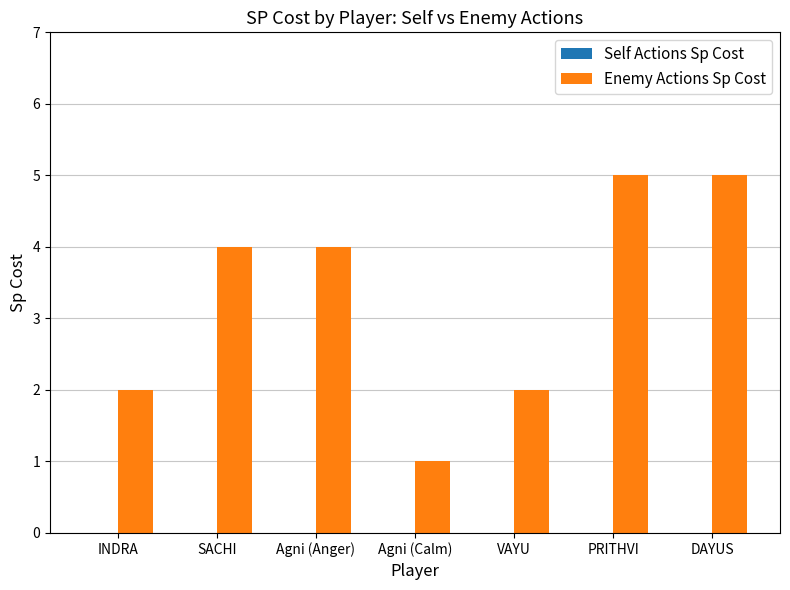

The value at Agni (Anger) is 7. True or false?

False